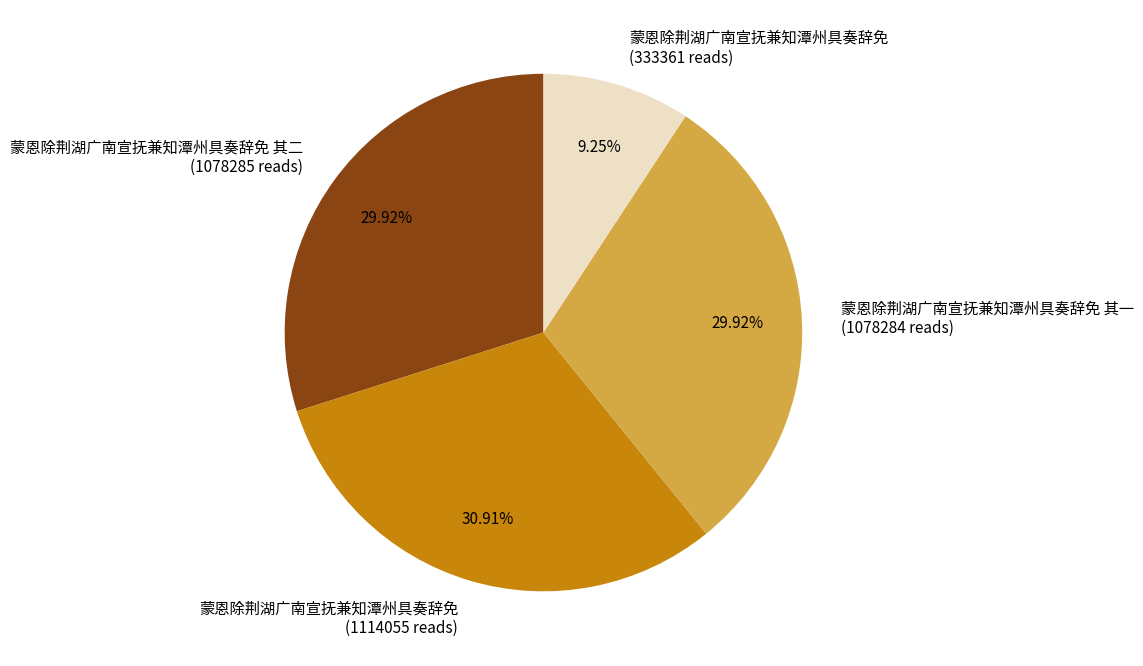

What is the largest slice in the pie chart?

蒙恩除荆湖广南宣抚兼知潭州具奏辞免 (1114055 reads)